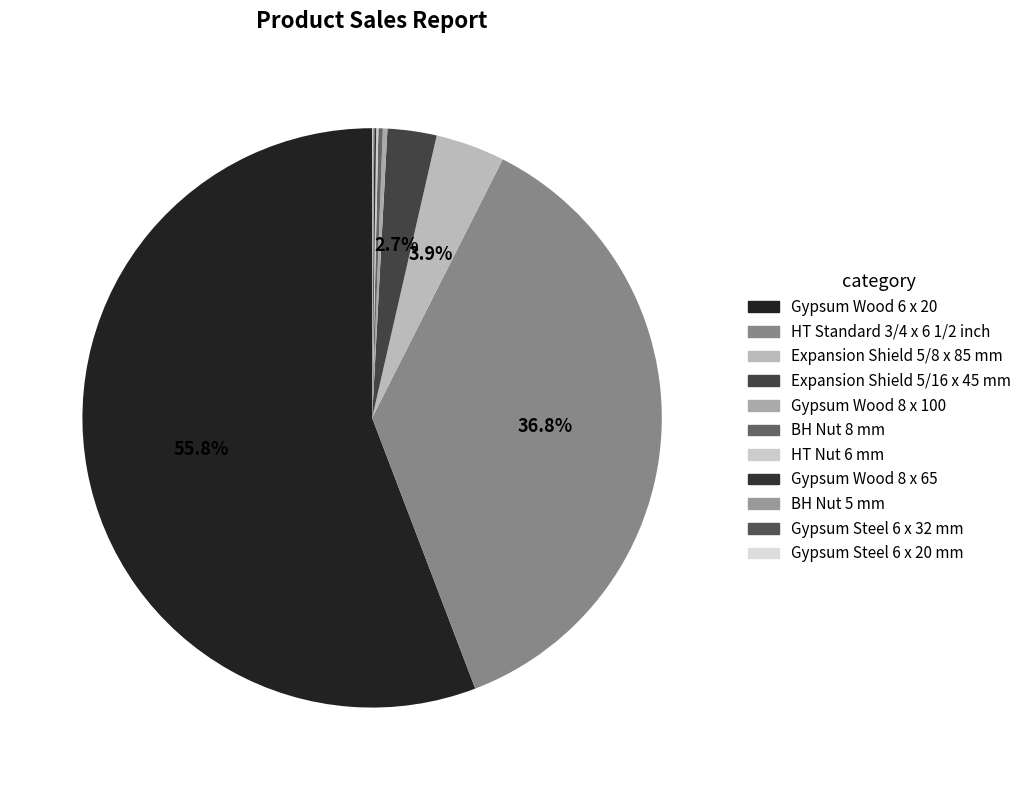

To the nearest percent, what is the average slice percentage?

9%